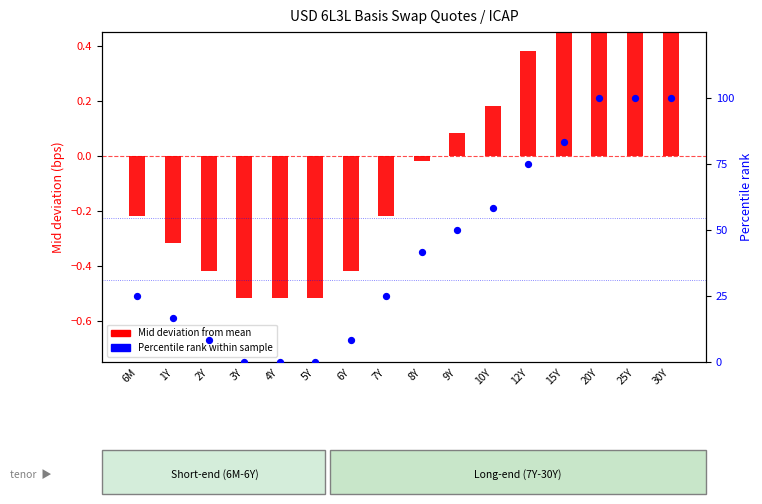

Which series reaches the minimum Y coordinate?

Mid deviation from mean